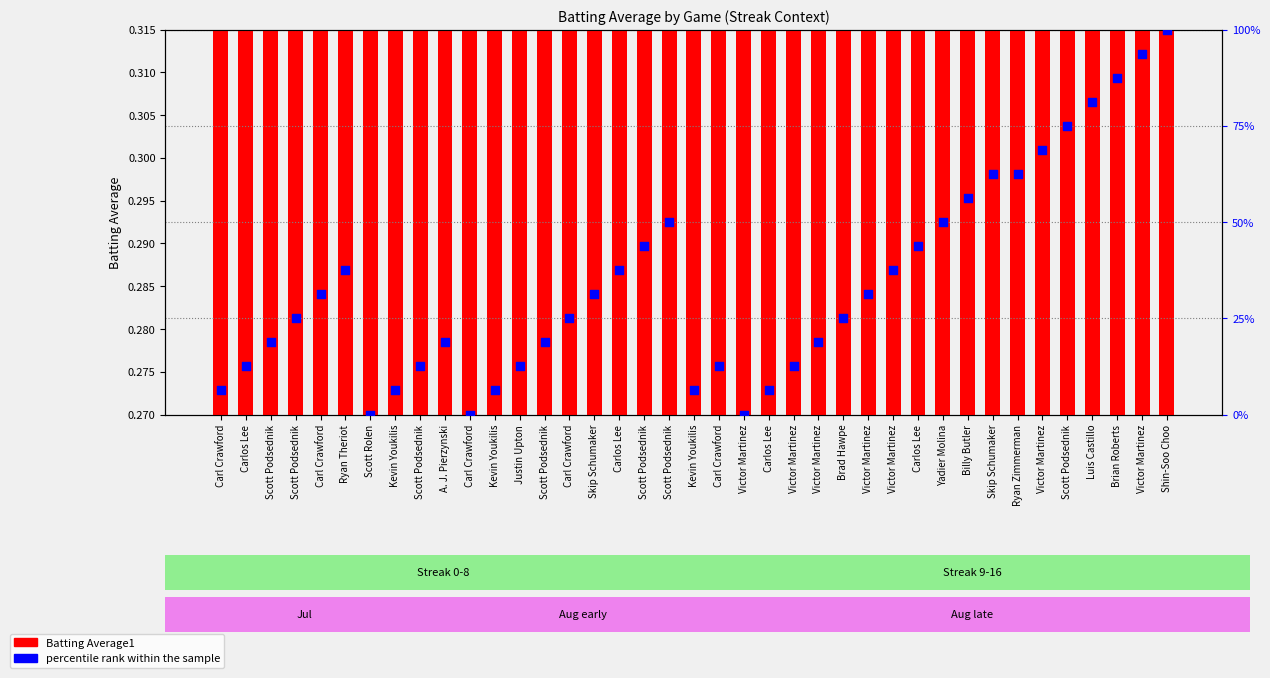

Which series has the largest Y range (max minus min)?

percentile rank within the sample